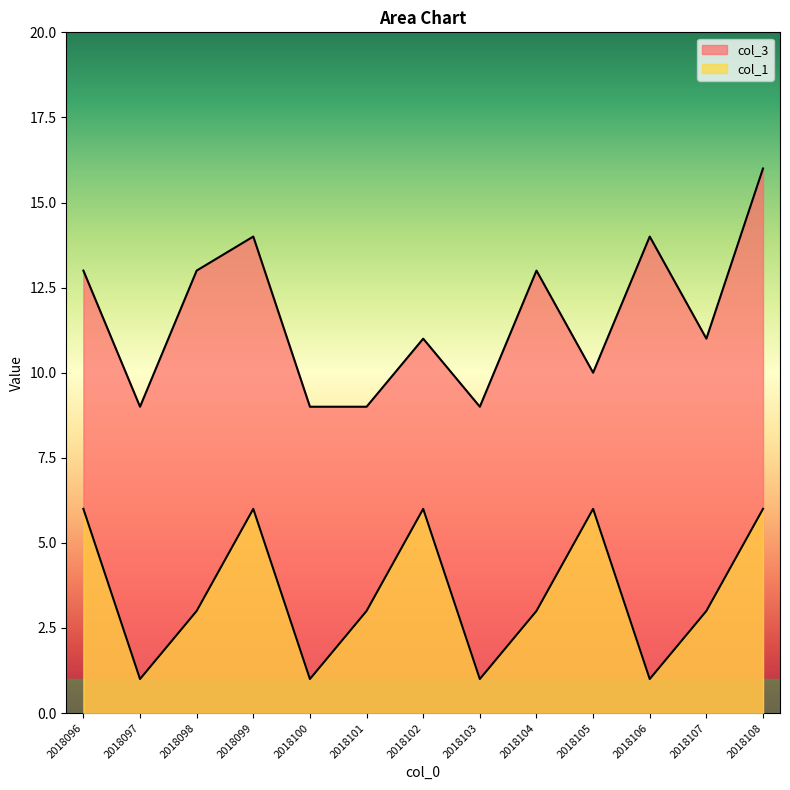

Which series has the widest spread of values?

col_3